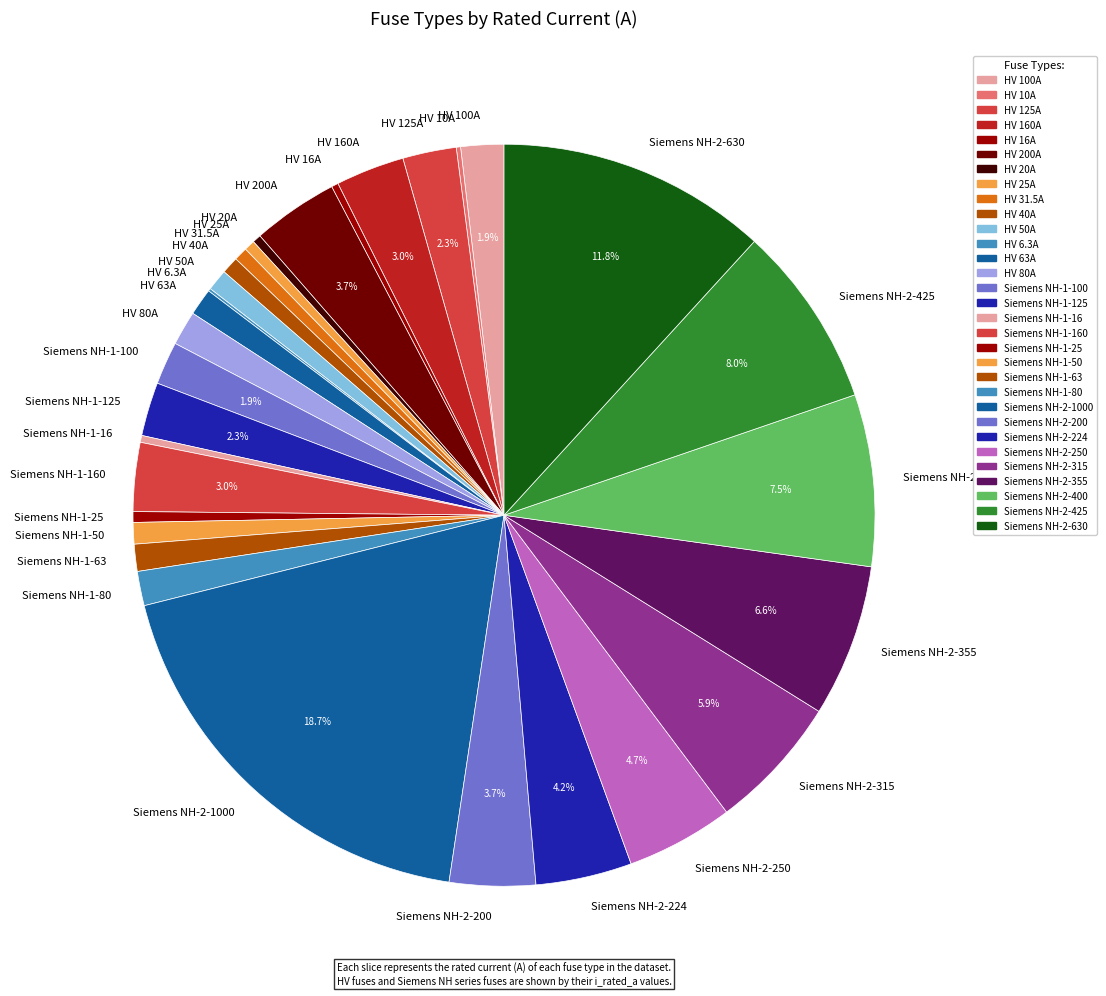

What is the largest slice in the pie chart?

Siemens NH-2-1000